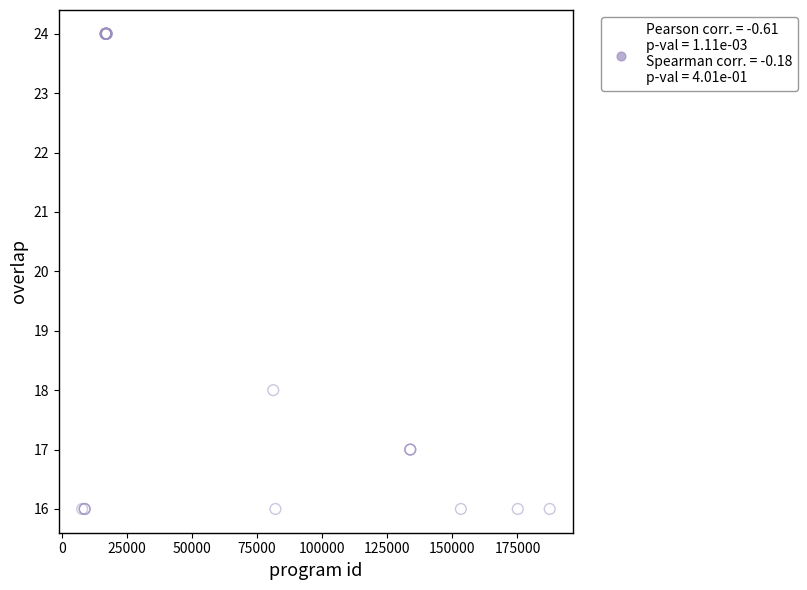

What Y value in the scatter plot is closest to 20?

18